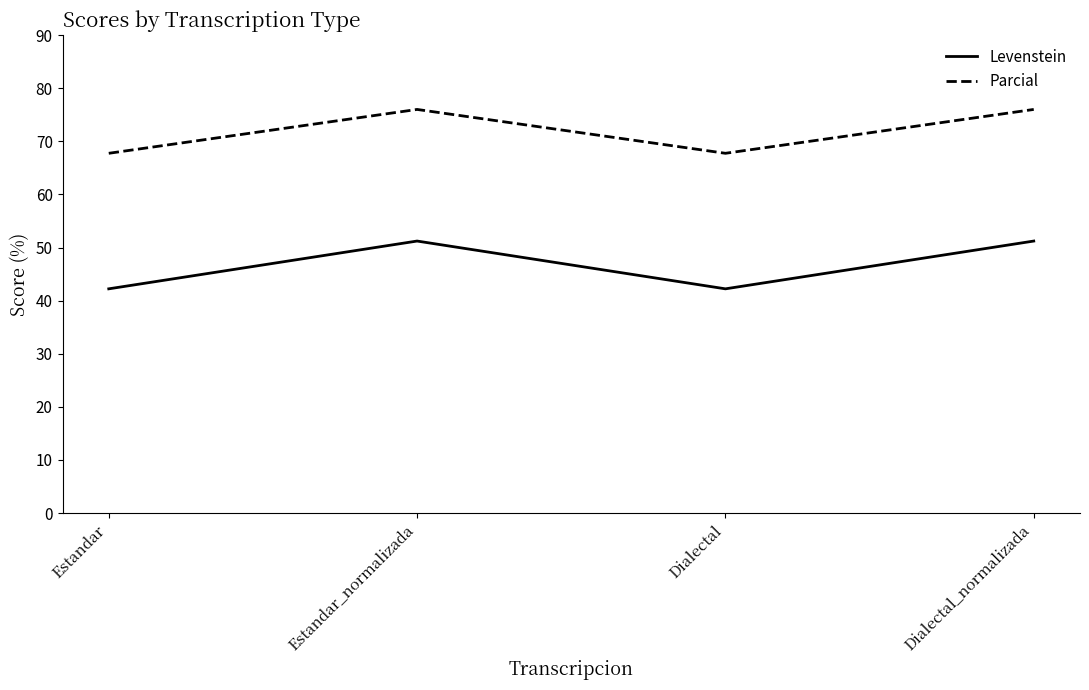

Rank the series by their maximum value, from highest to lowest.

Parcial, Levenstein